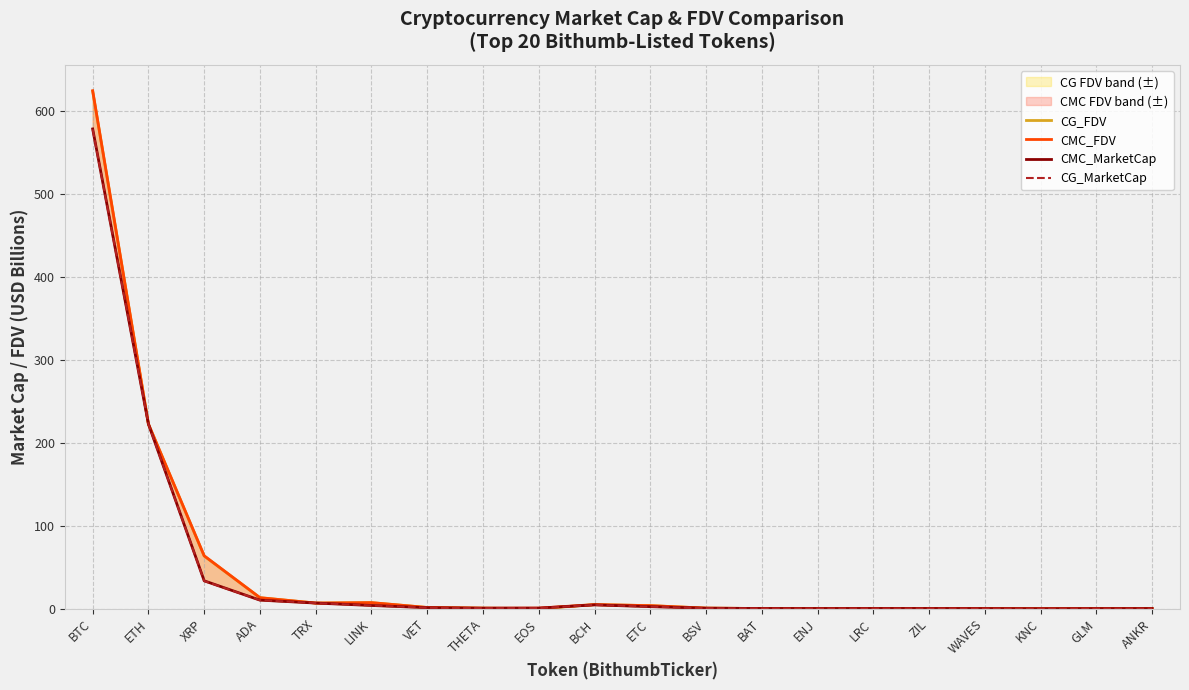

What is the average value of the CG_MarketCap series?

43.4